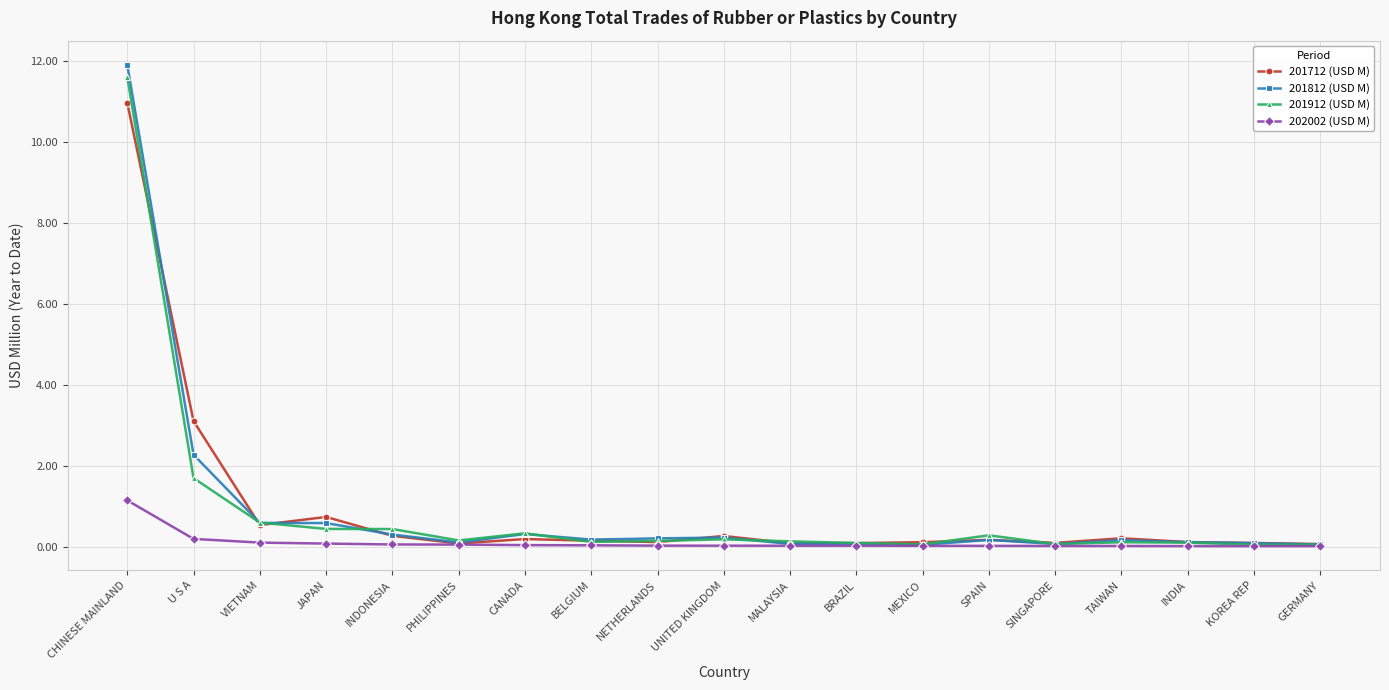

Which series has the widest spread of values?

201812 (USD M)